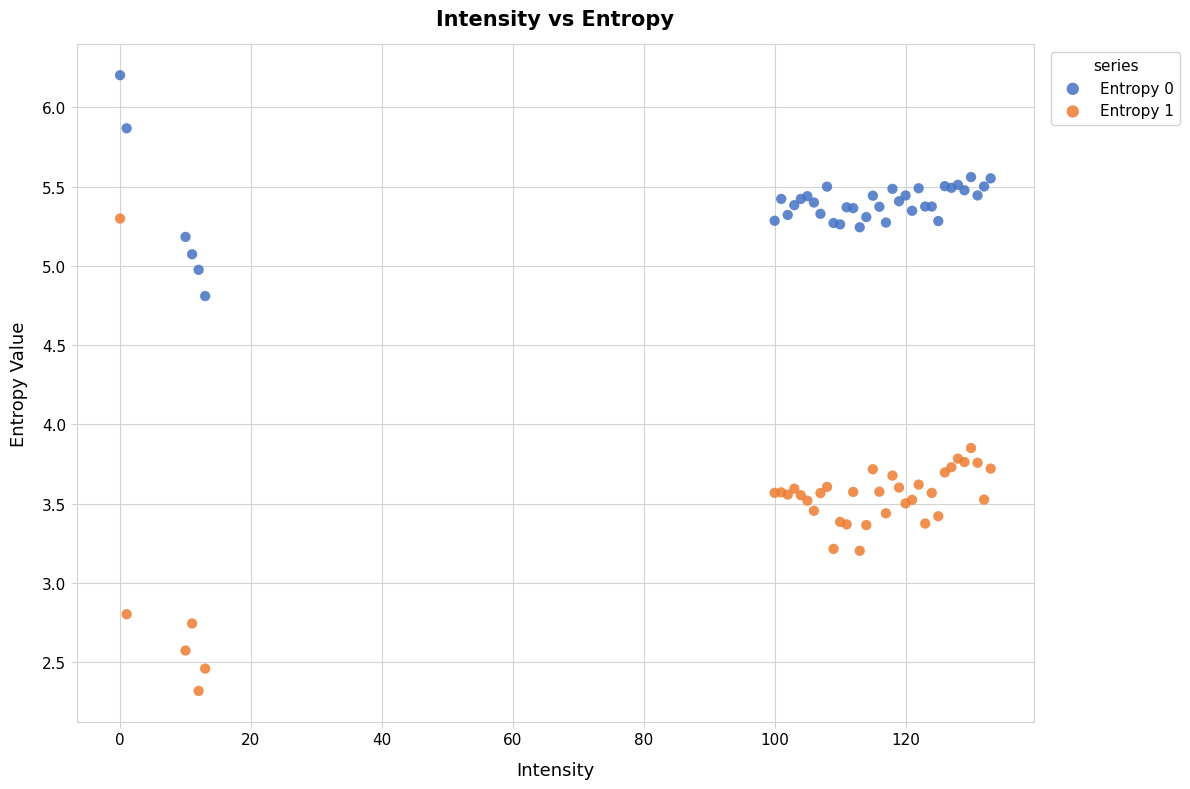

Which series has the largest Y range (max minus min)?

Entropy 1